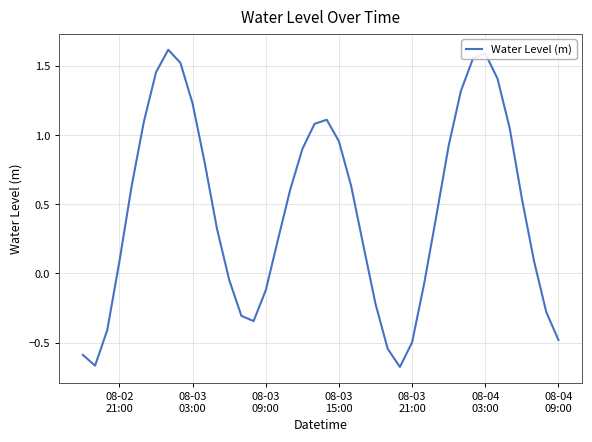

What is the greatest value displayed?

1.6